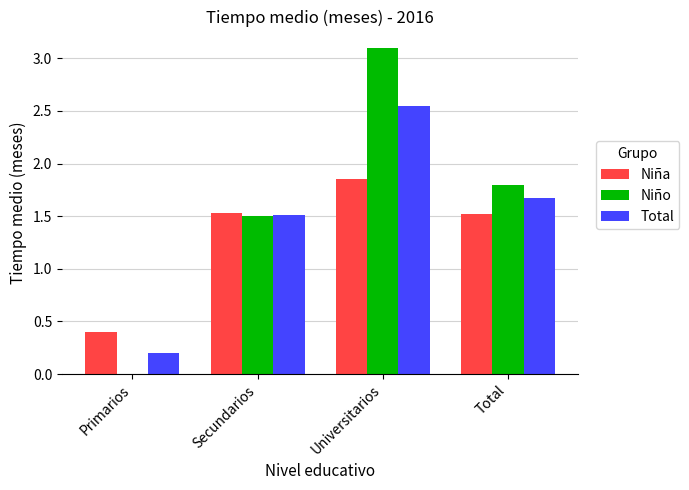

At which category does the chart reach its peak across all series?

Universitarios